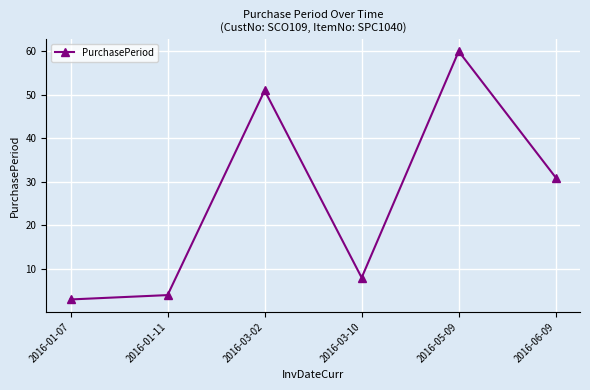

At which category does the data reach its first local valley?

2016-03-10